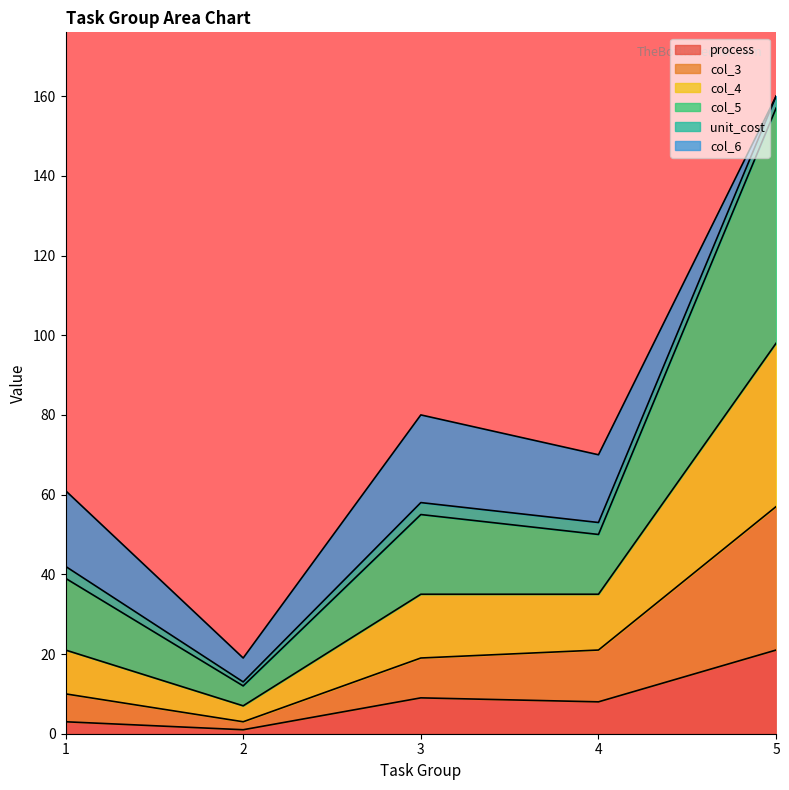

Which category has the highest value in the process series?

5